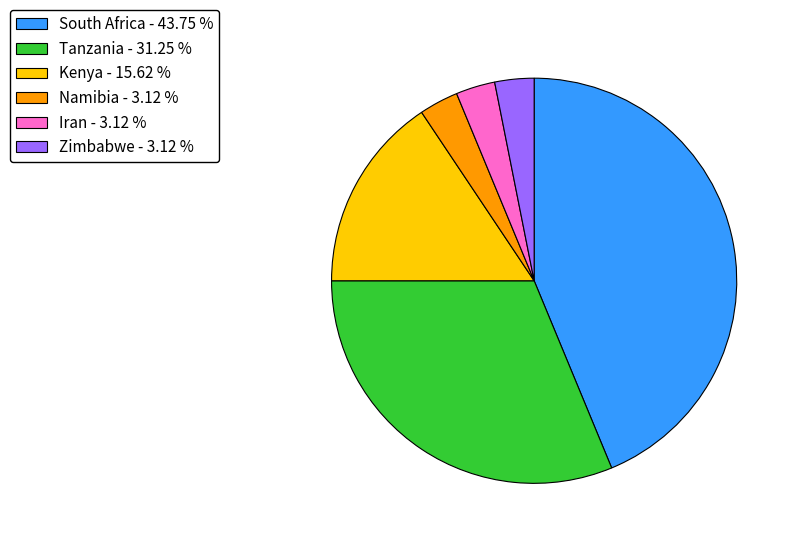

What is the largest slice in the pie chart?

South Africa - 43.75 %